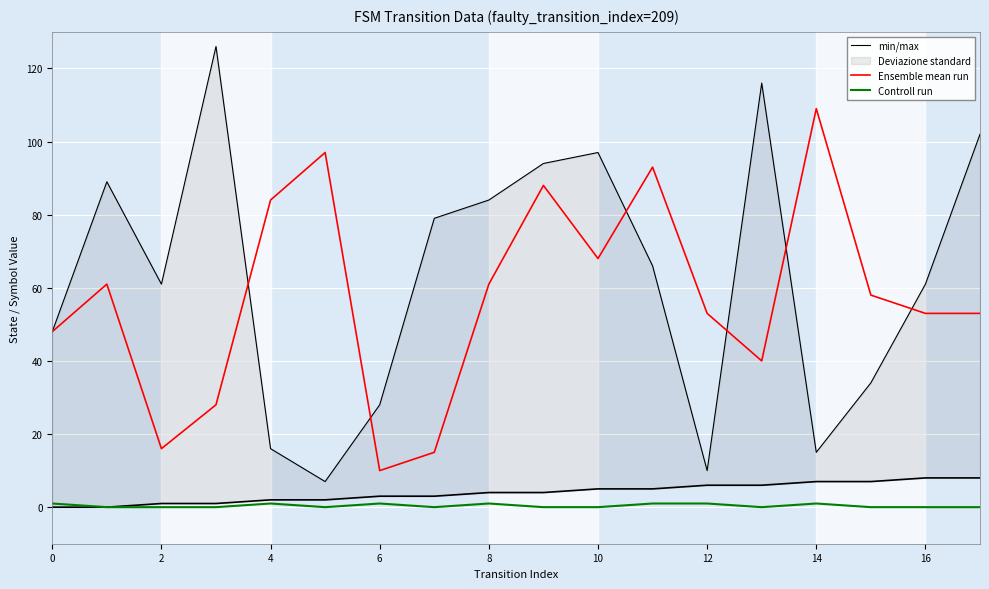

True or false: Ensemble mean run and min/max cross at least once.

True